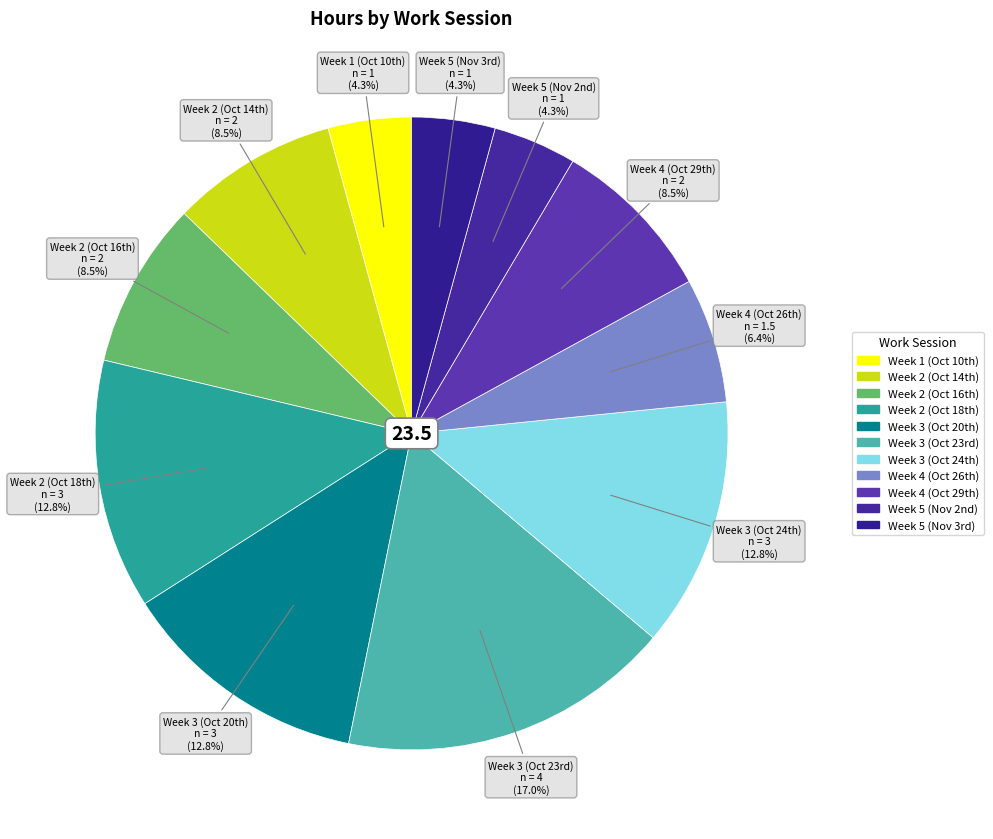

How many slices are in this pie chart?

11